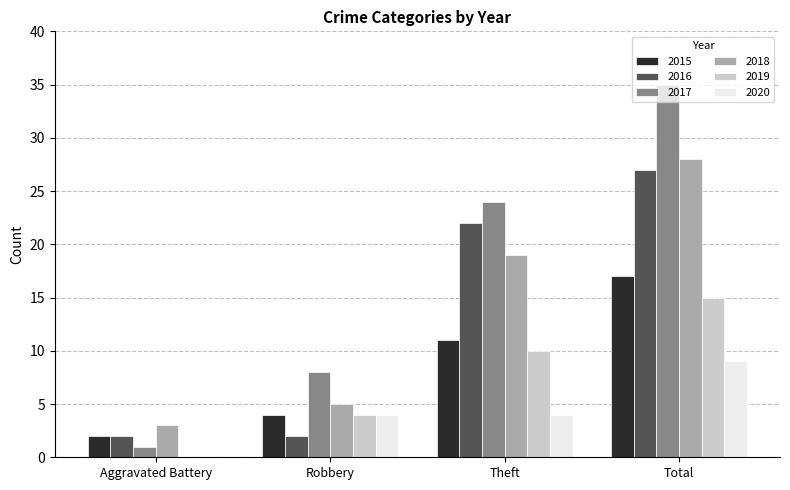

What is the sum of the 2015 values at Theft and Aggravated Battery?

13